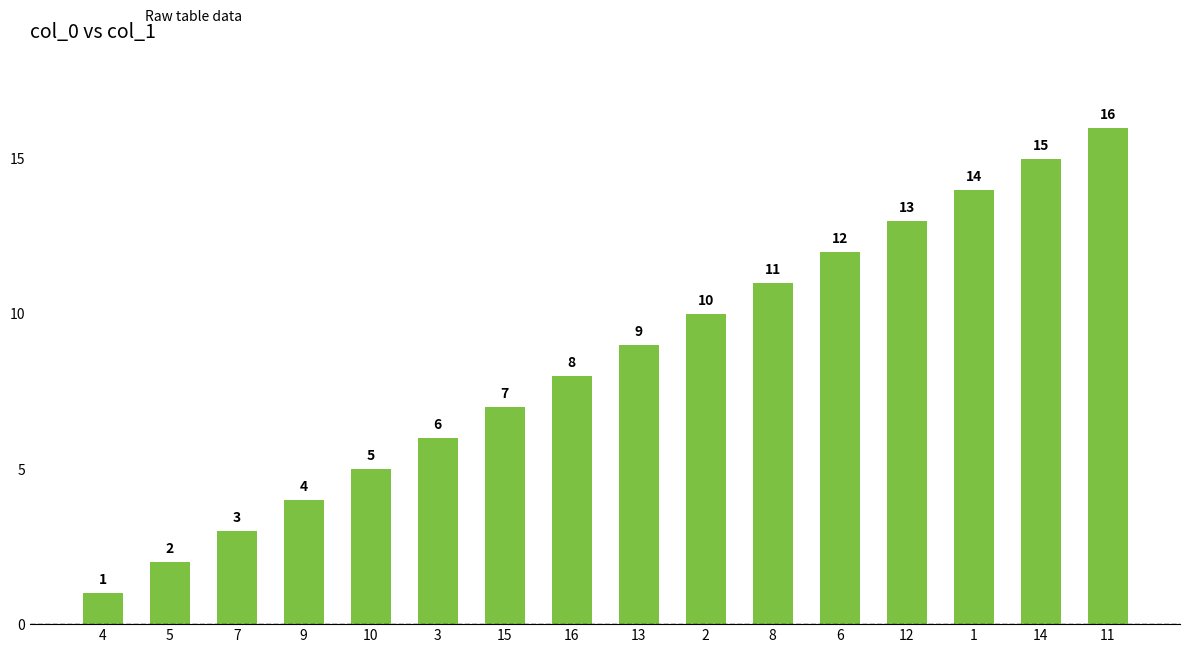

What is the sum of the values at 4 and 5?

3